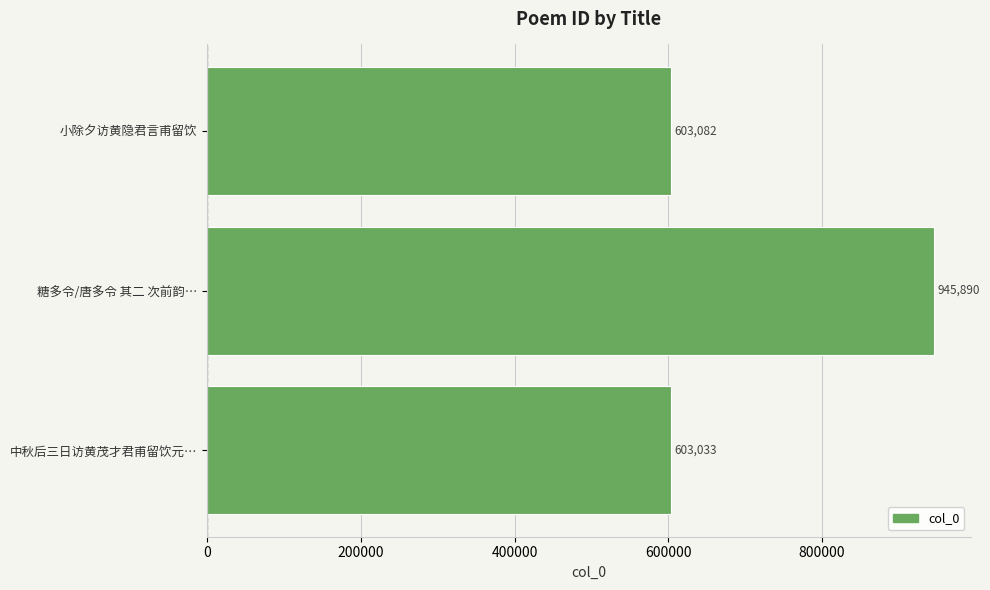

What is the ratio of the value at 糖多令/唐多令 其二 次前韵… to the value at 中秋后三日访黄茂才君甫留饮元…?

1.6